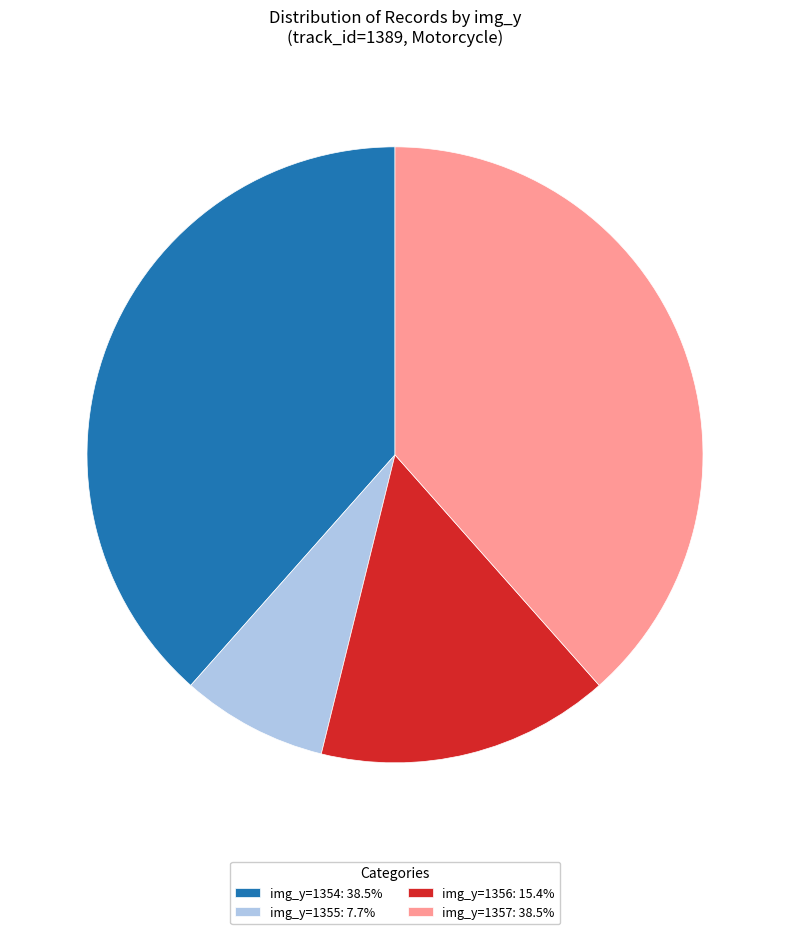

What is the ratio of the value at img_y=1356: 15.4% to the value at img_y=1357: 38.5%?

0.4